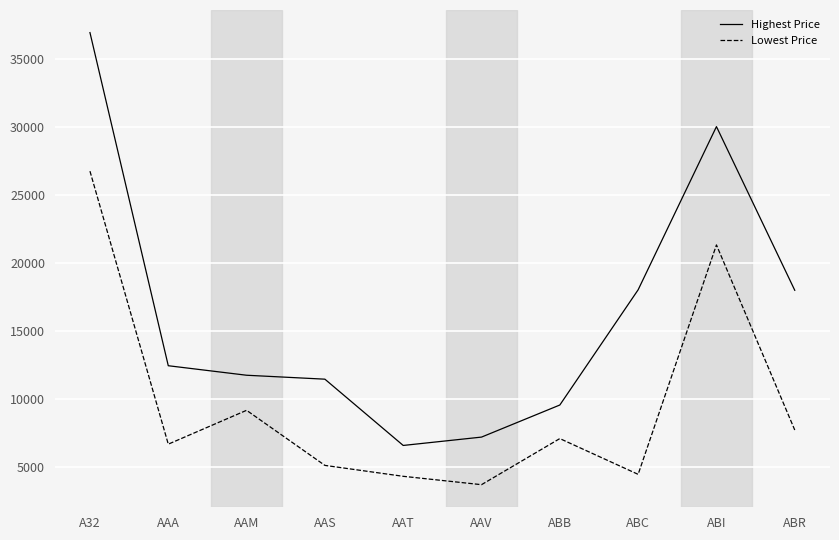

Is it true that Lowest Price equals 3424.5 at AAM?

False